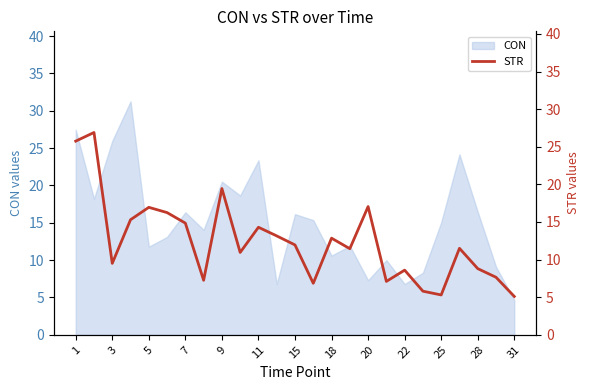

How many lines are shown in the chart?

1